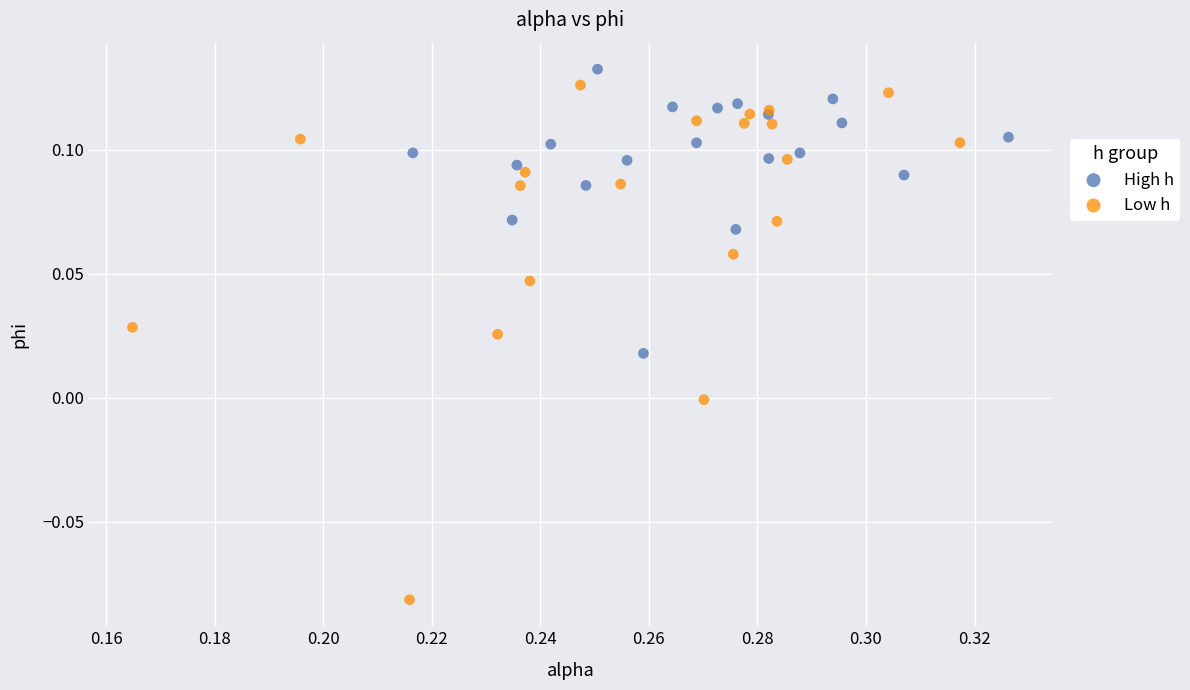

Which series contains the highest Y value?

High h